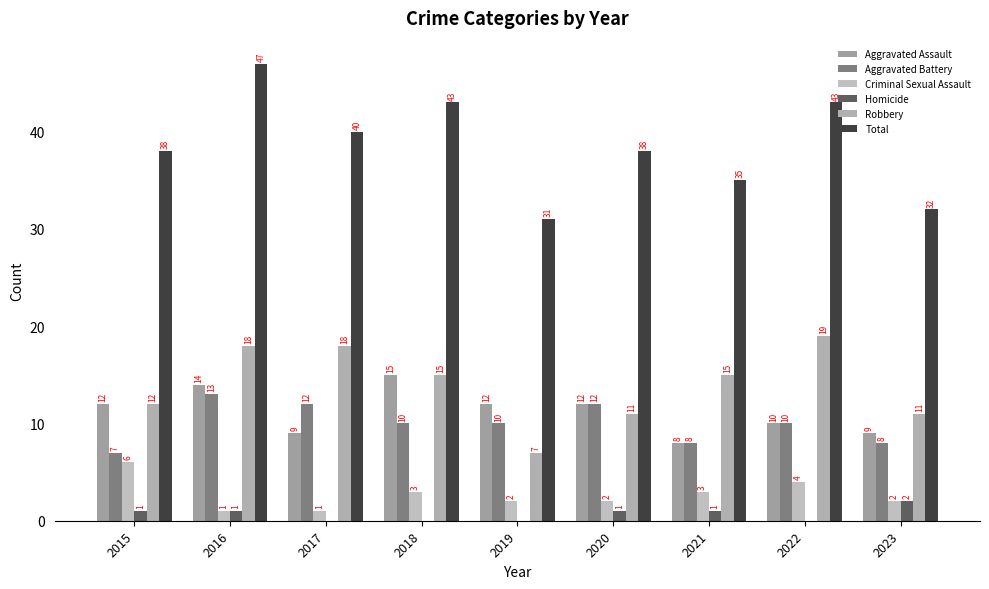

The Homicide series shows 1 at 2020. True or false?

True